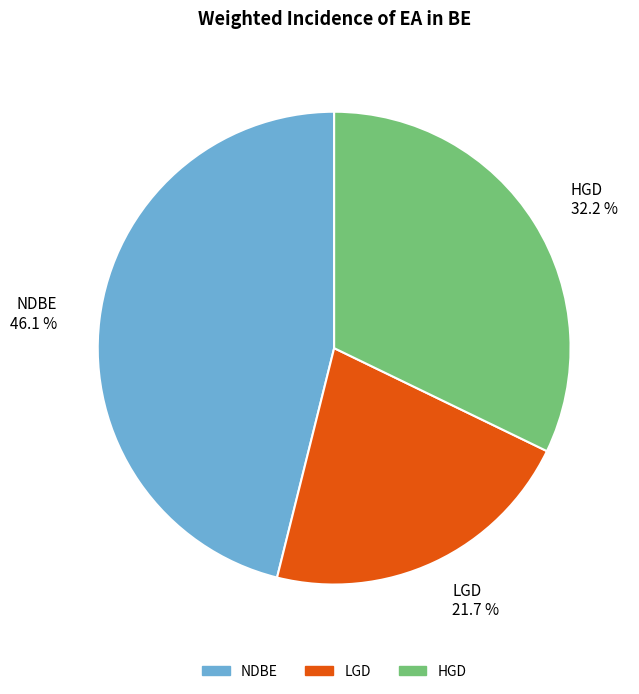

Between HGD and LGD, which is larger?

HGD